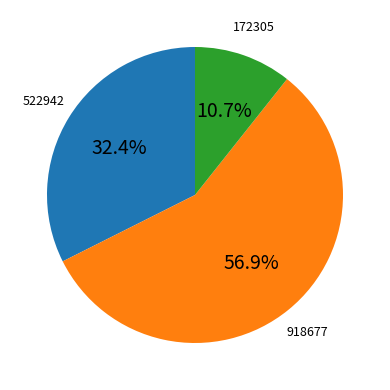

How many segments does this pie chart have?

3